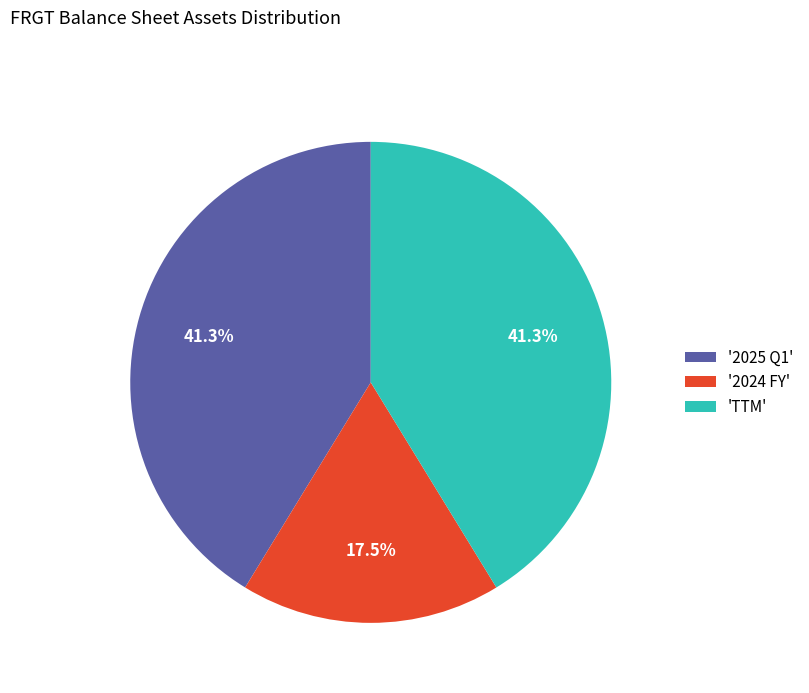

Is '2024 FY' the majority of the pie?

No